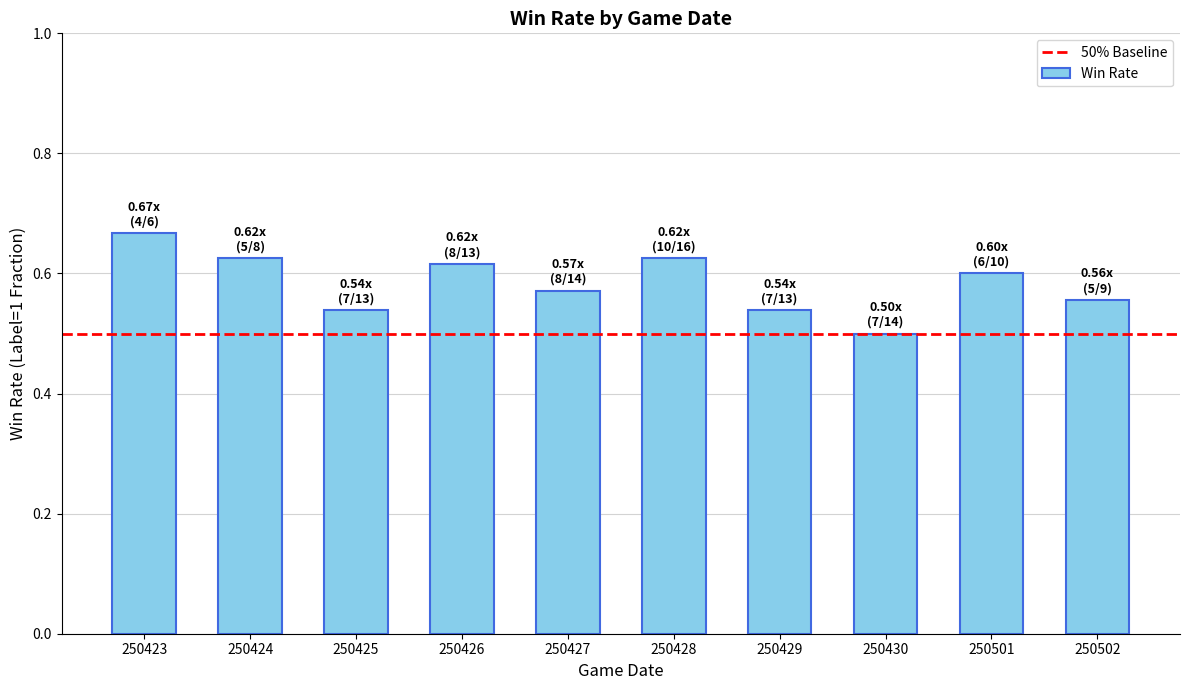

Which category has the highest value across all series?

250423